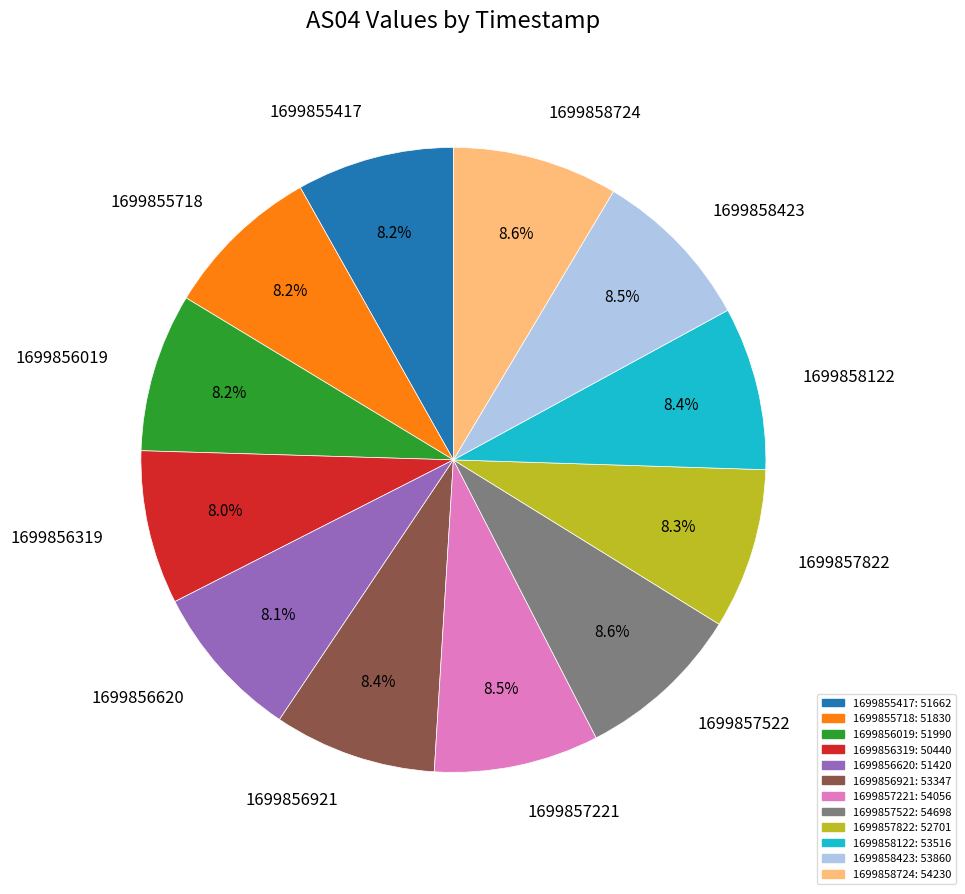

How many segments does this pie chart have?

12